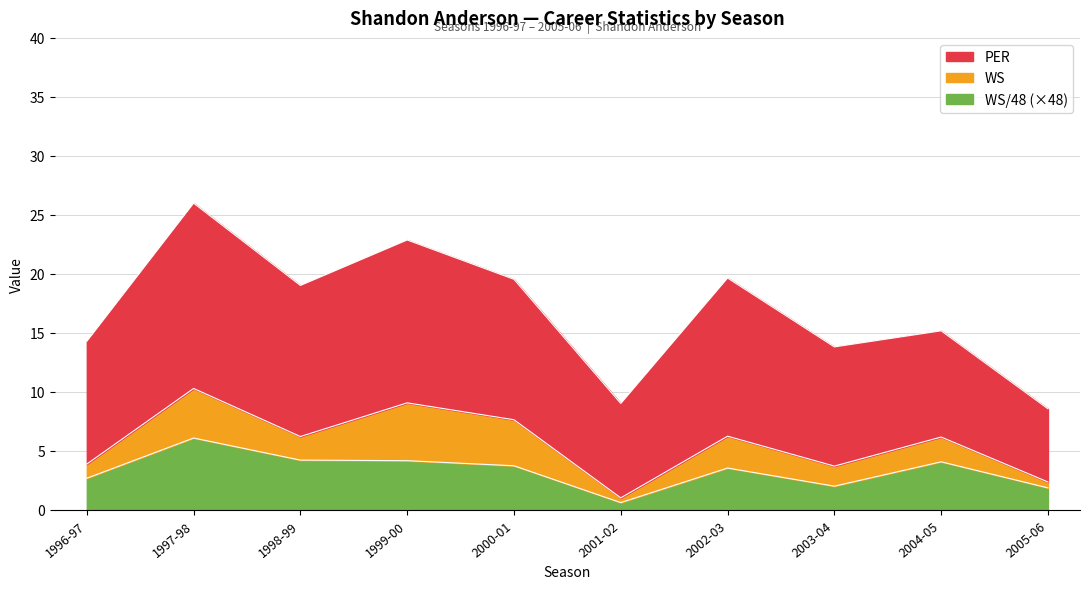

True or false: PER has more than 1 interior local peaks.

True